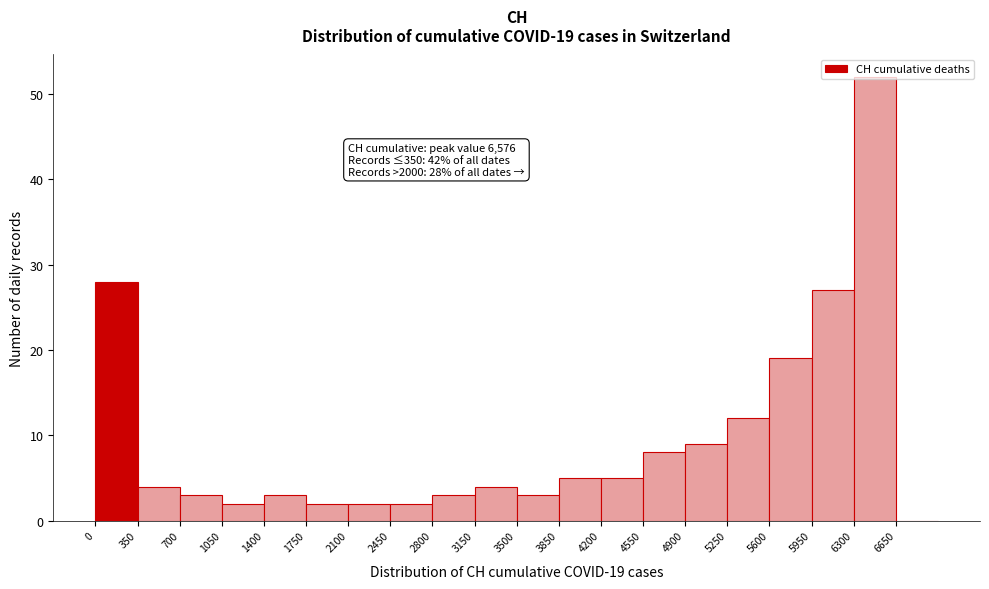

Over which range of the x-axis is the bar tallest?

6300 to 6650